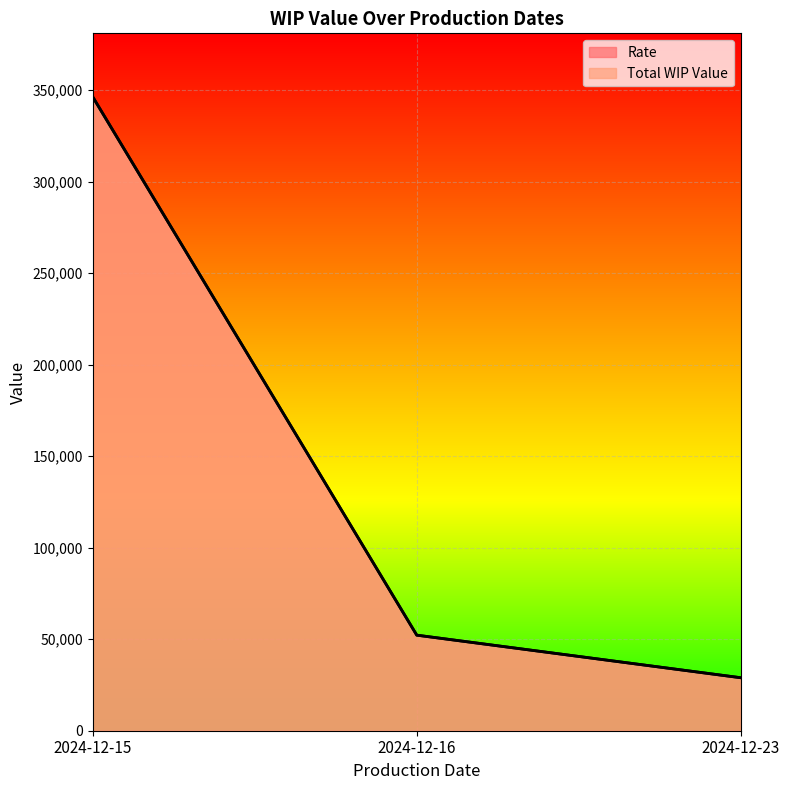

Does the chart display data point markers on the line(s)?

No